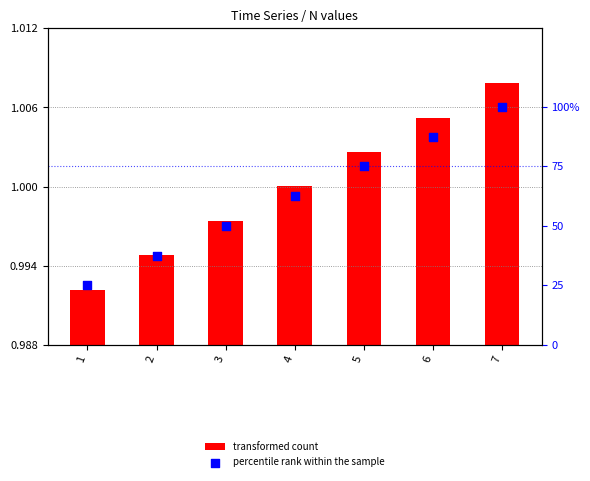

Which series contains the highest Y value?

percentile rank within the sample